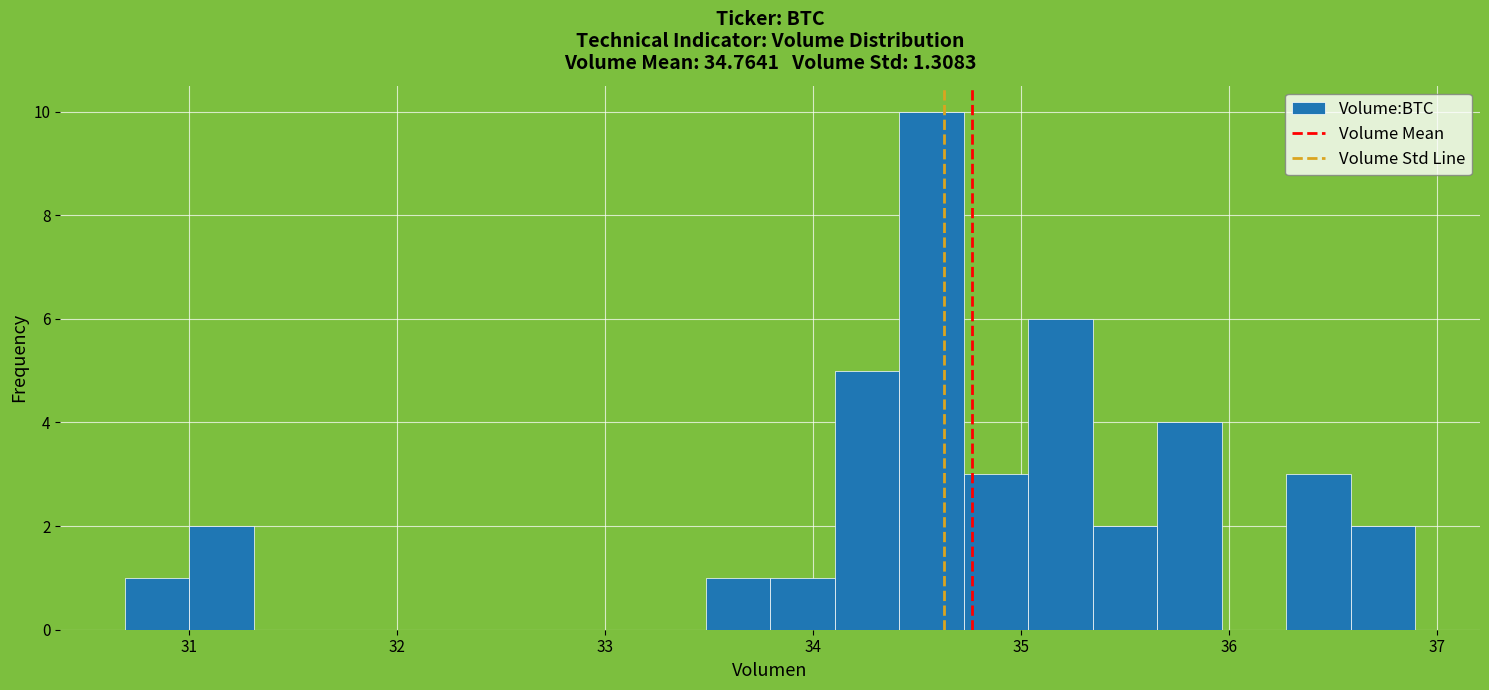

Around what value on the x-axis is the tallest bar? Give the approximate position of its centre, as read against the axis.

34.6